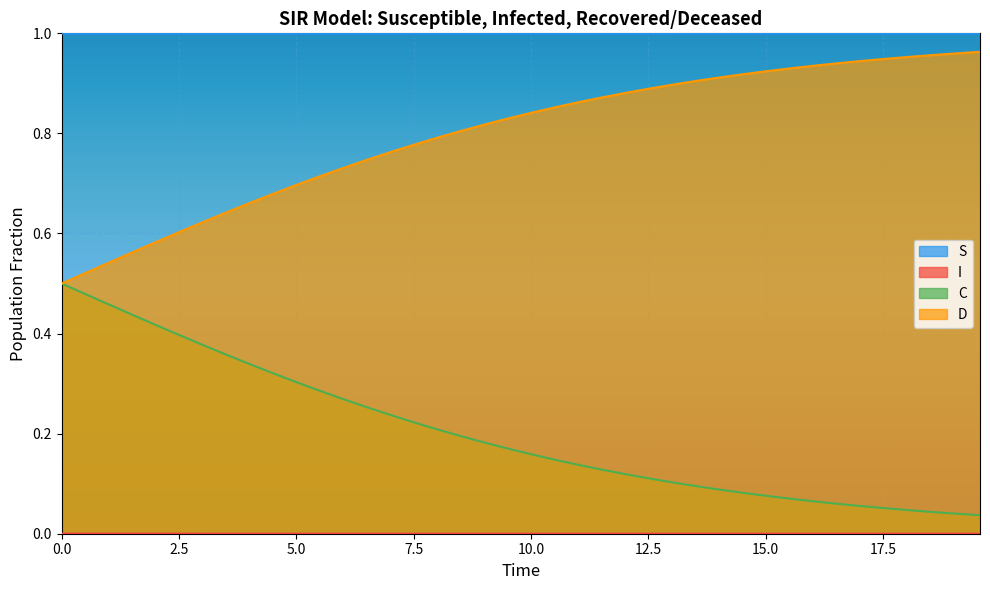

What is the value of the C point at the 19th from the left?

0.2